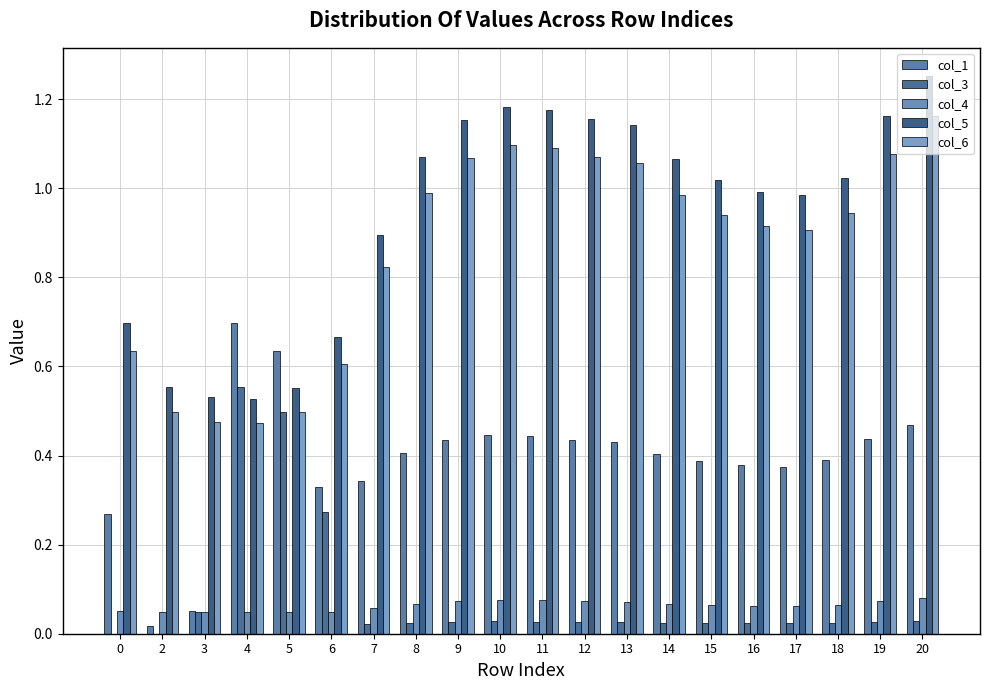

What is the average value of the col_1 series?

0.4